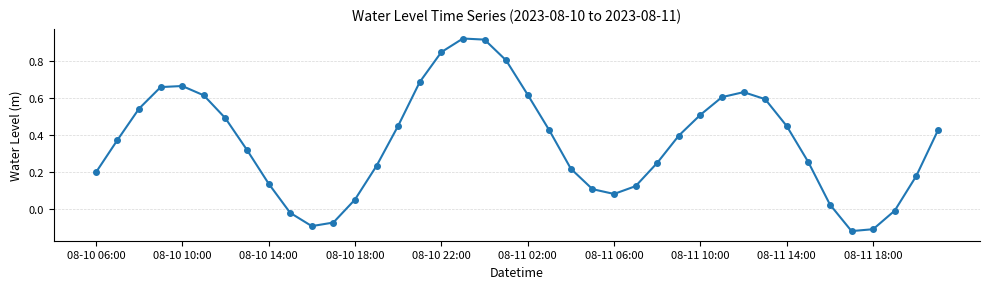

How many categories are shown in the chart?

40